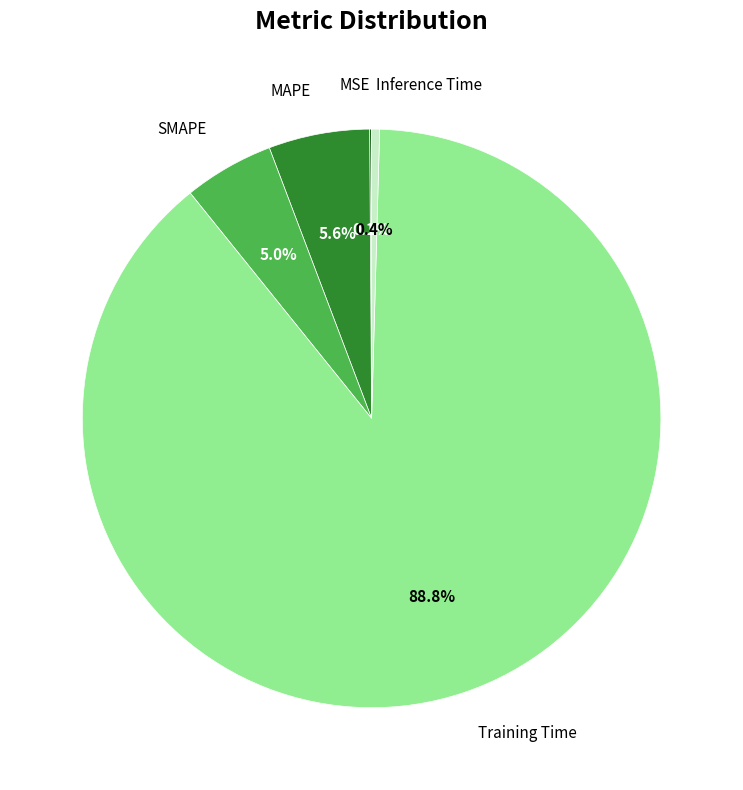

Does any single category account for the majority?

Yes